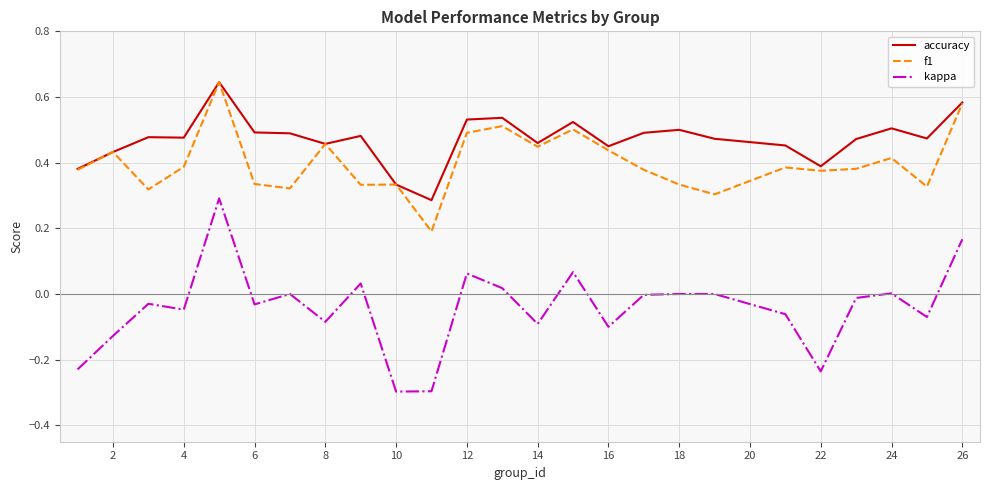

Which series has the largest total across all categories?

accuracy